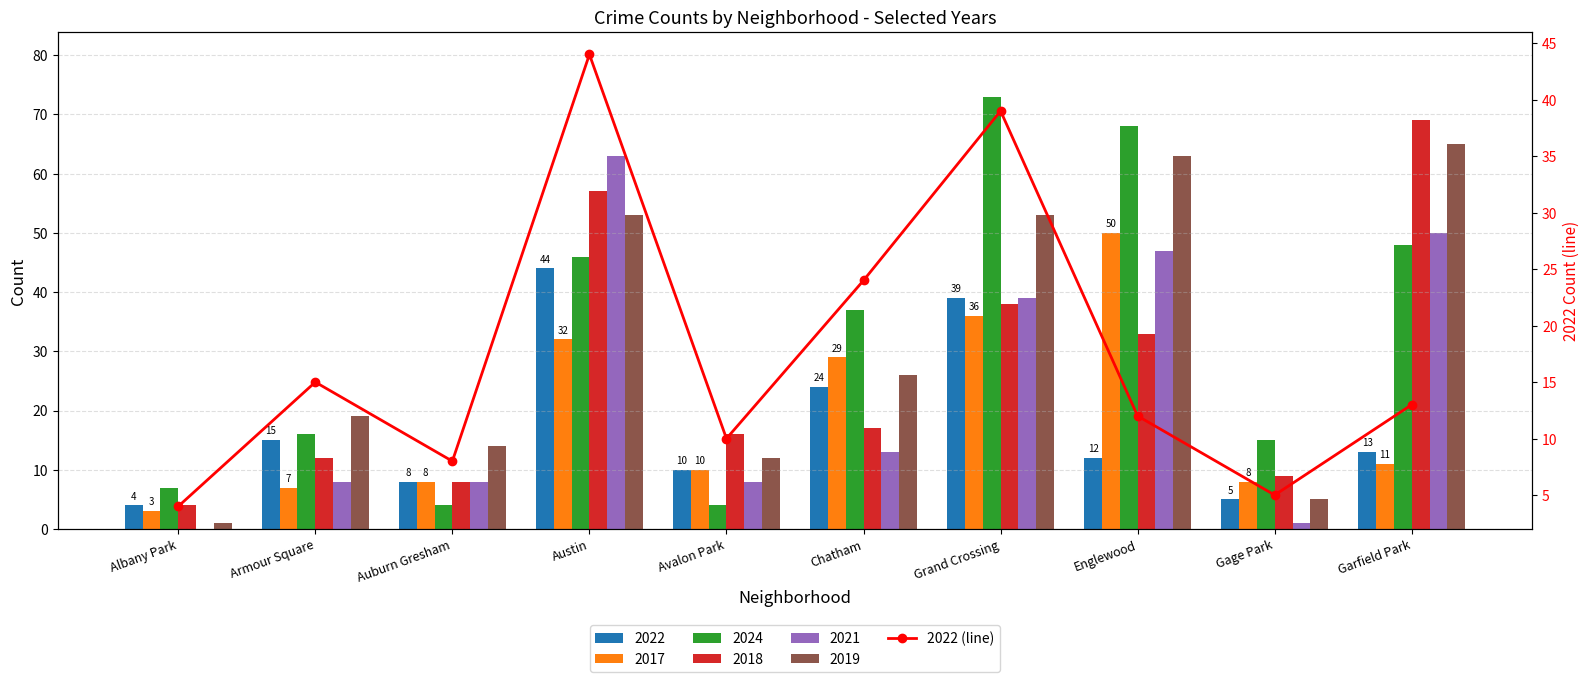

Which label corresponds to the largest value in the chart?

Austin